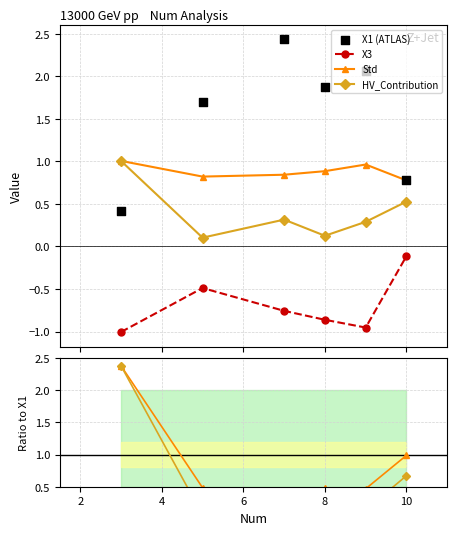

What are all the series names shown in the legend?

X3, Std, HV_Contribution, X1 (ATLAS)